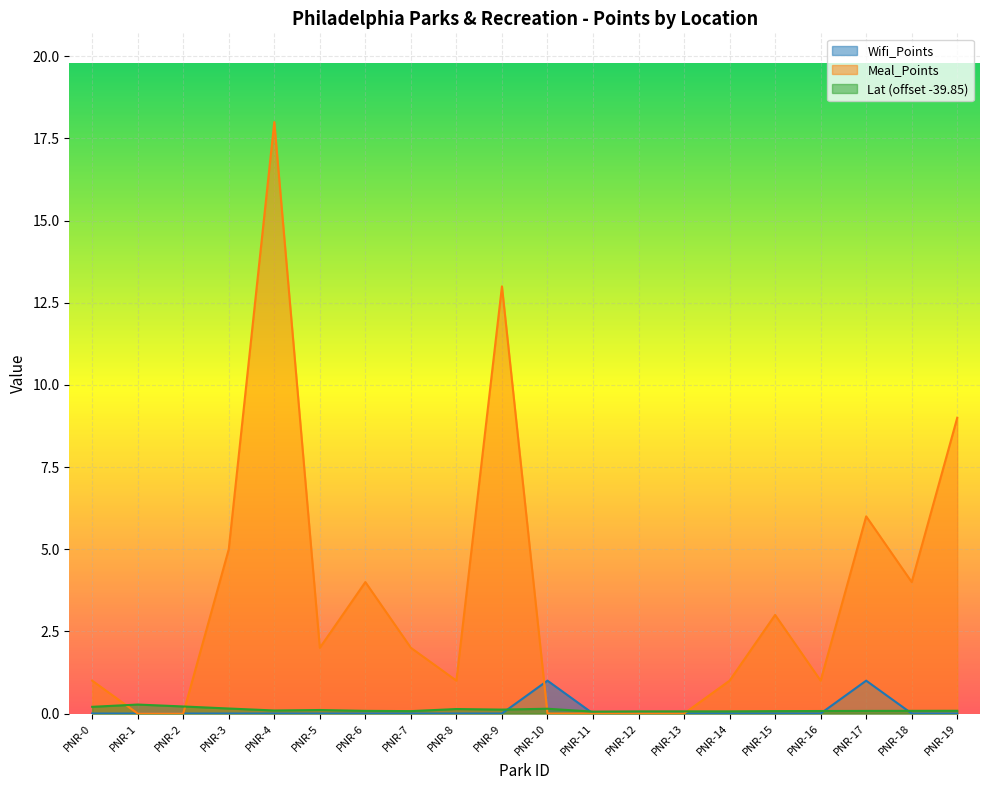

Between PNR-12 and PNR-10, which is larger?

PNR-10